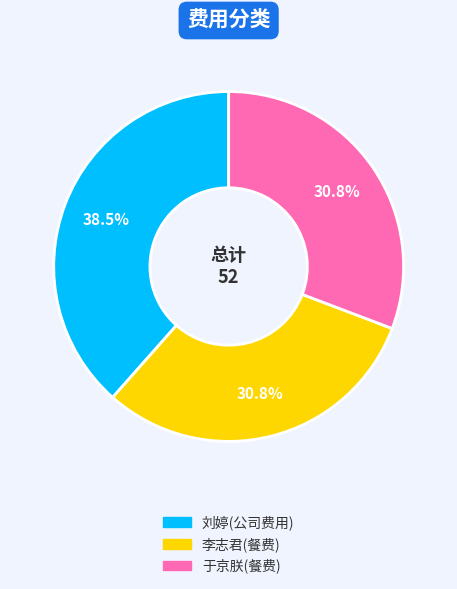

What portion of the pie excludes 于京朕(餐费)?

69.2%